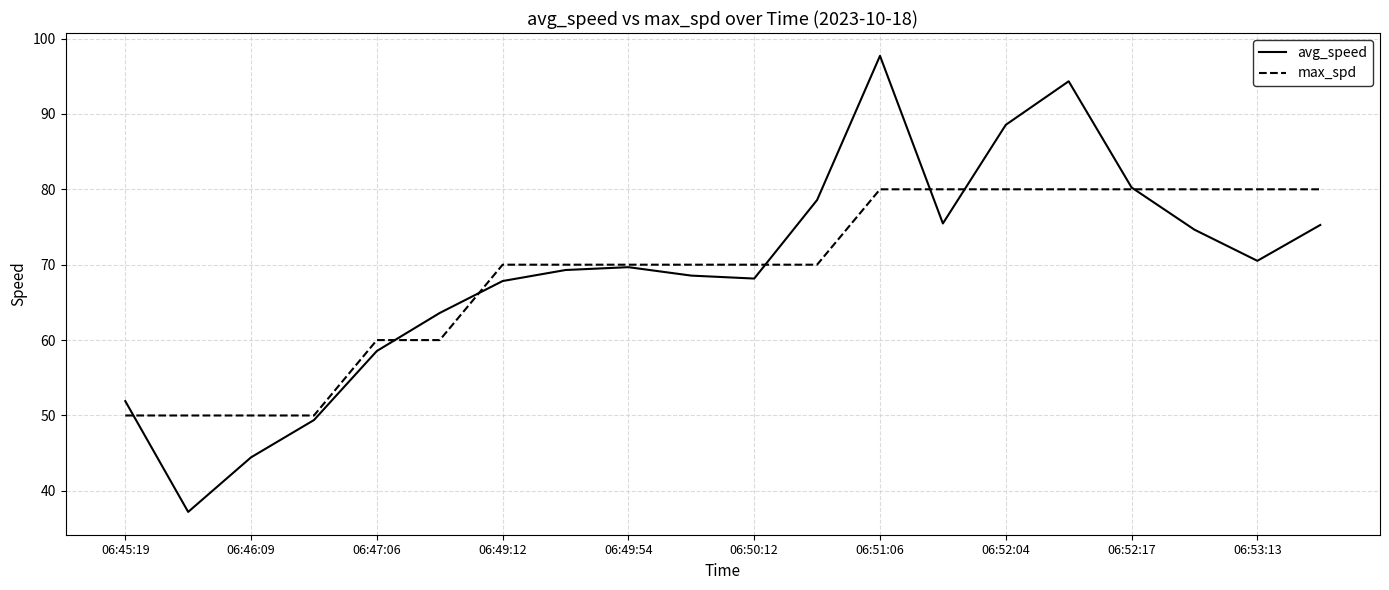

Rank the series by their maximum value, from highest to lowest.

avg_speed, max_spd